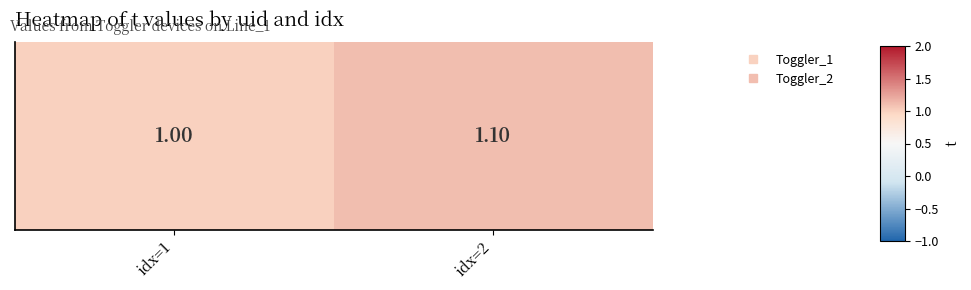

List the labels in order of value, smallest first.

idx=1, idx=2